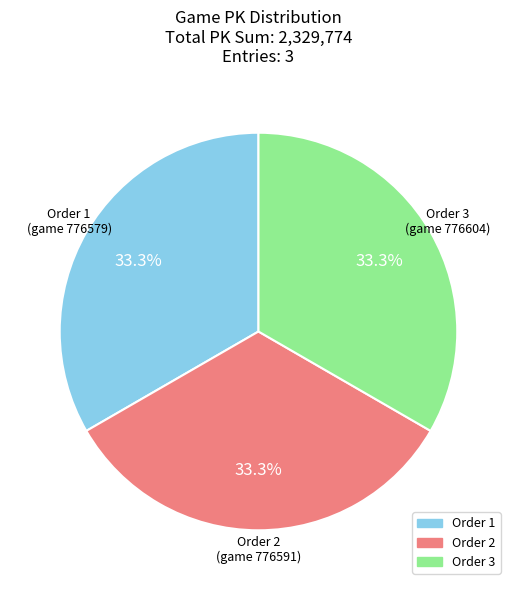

Is there any slice that represents more than half of the pie?

No